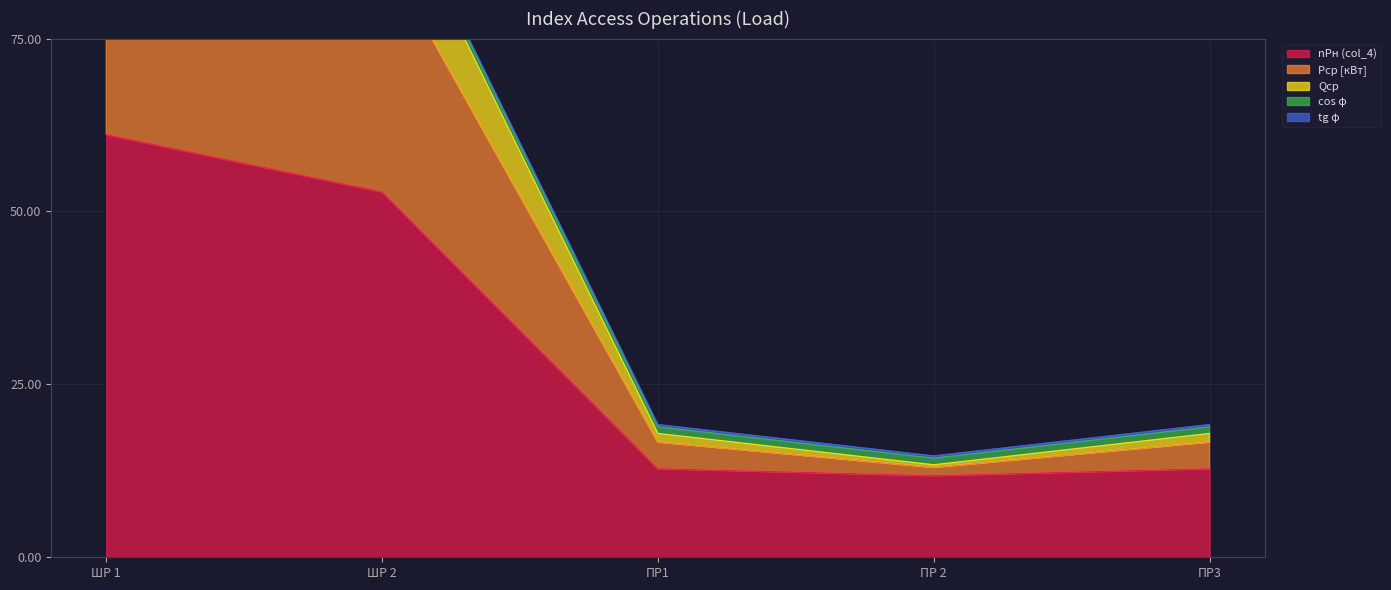

What is the difference between the maximum and second lowest values in the Qср series?

98.0